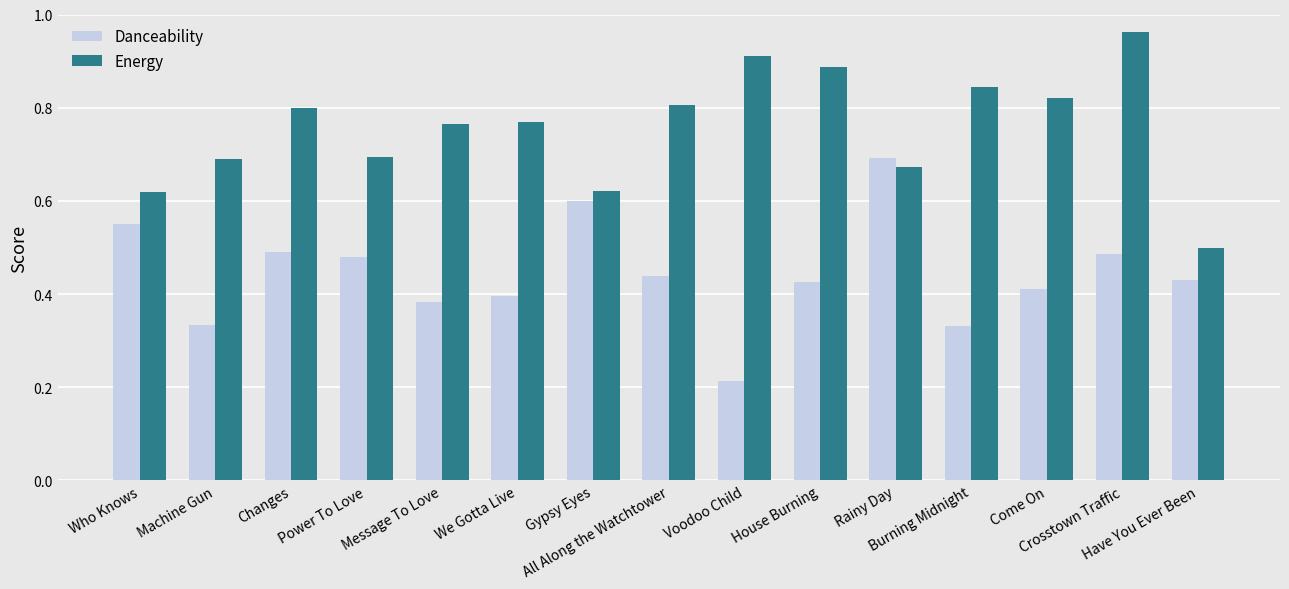

Count the Danceability values in the range 0 to 1.

15